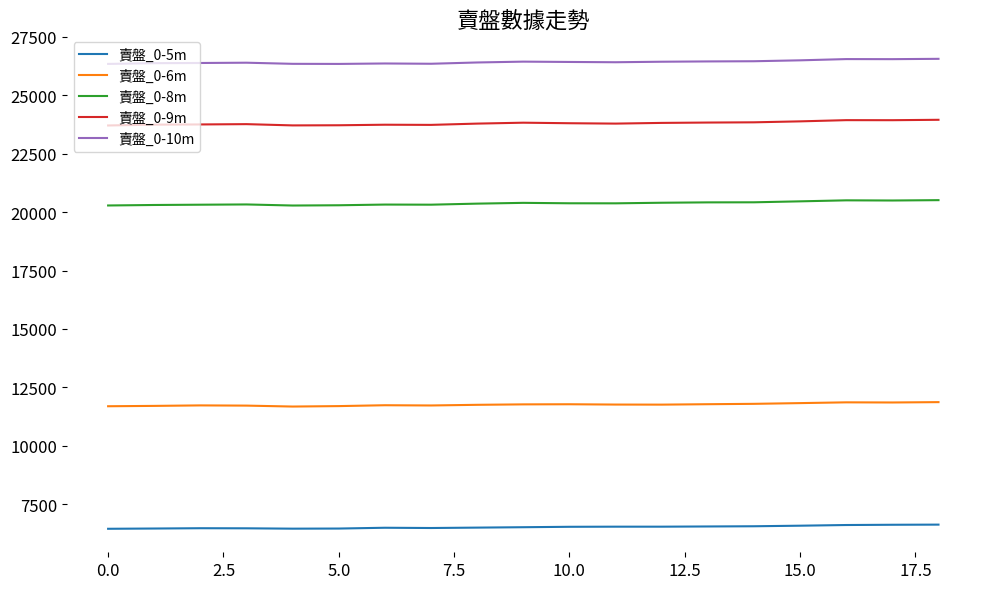

List the series in order of their peak value, lowest first.

賣盤_0-5m, 賣盤_0-6m, 賣盤_0-8m, 賣盤_0-9m, 賣盤_0-10m